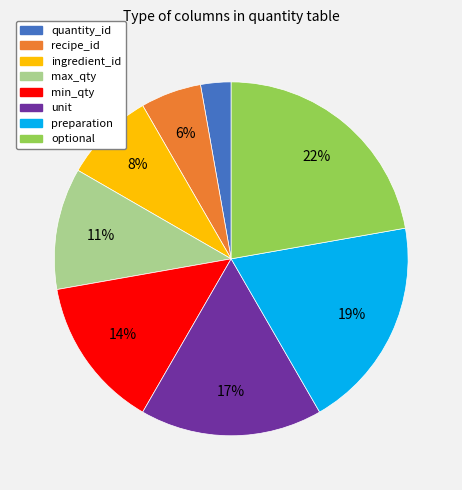

To the nearest percent, what is the difference between the largest and smallest slice percentages?

19%